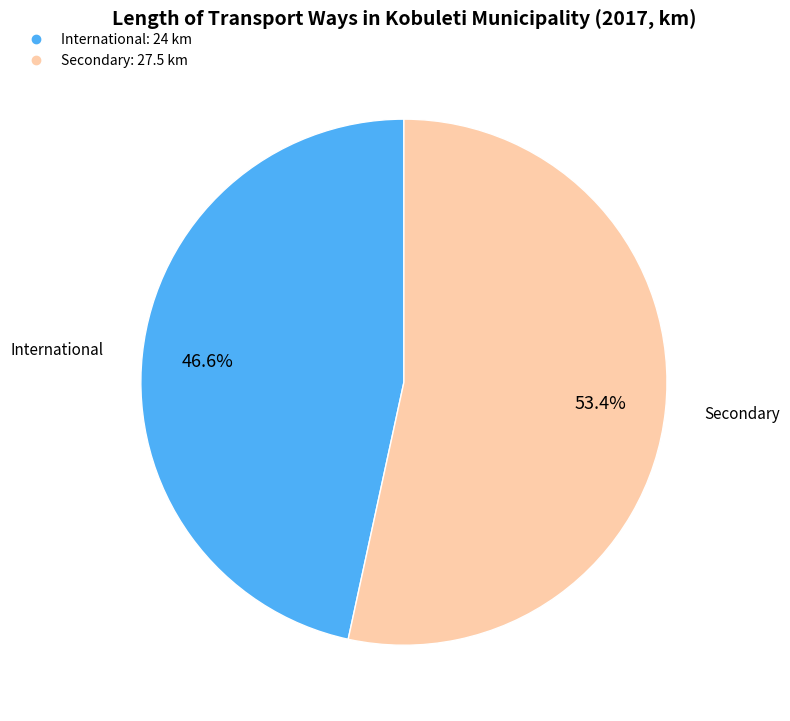

How many slices are in this pie chart?

2